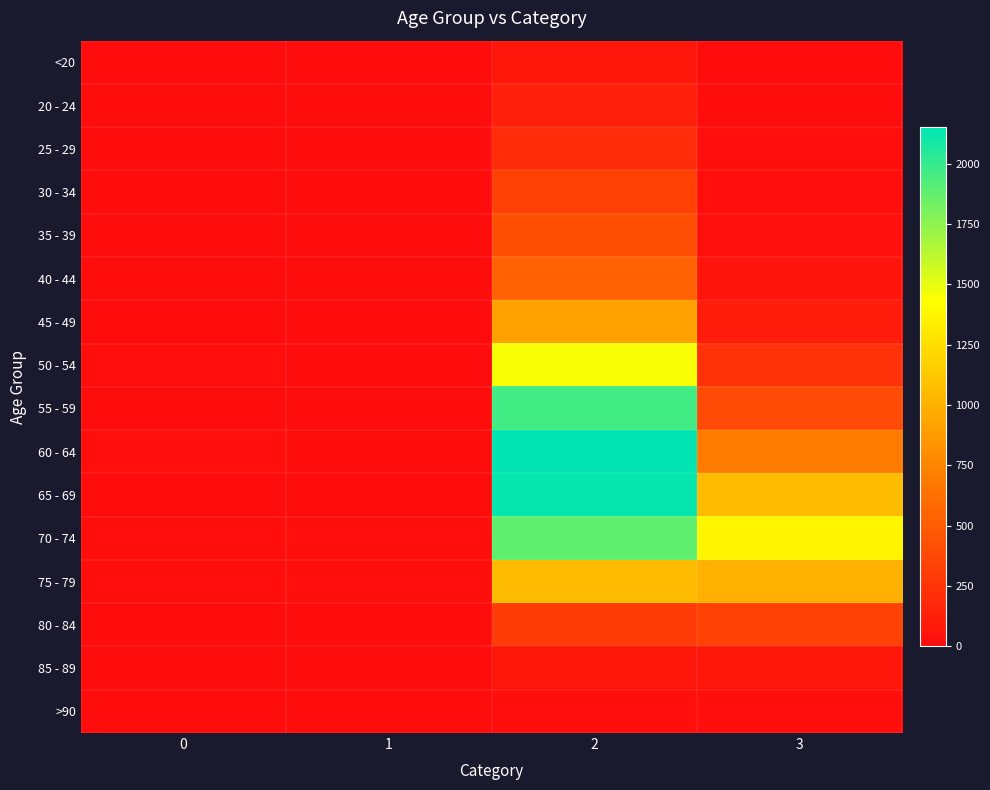

How many categories are shown in the chart?

4